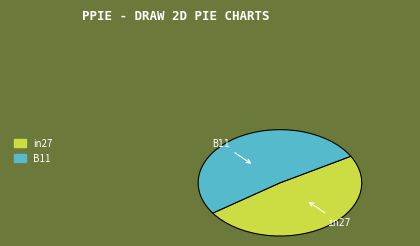

Does any single category account for the majority?

Yes